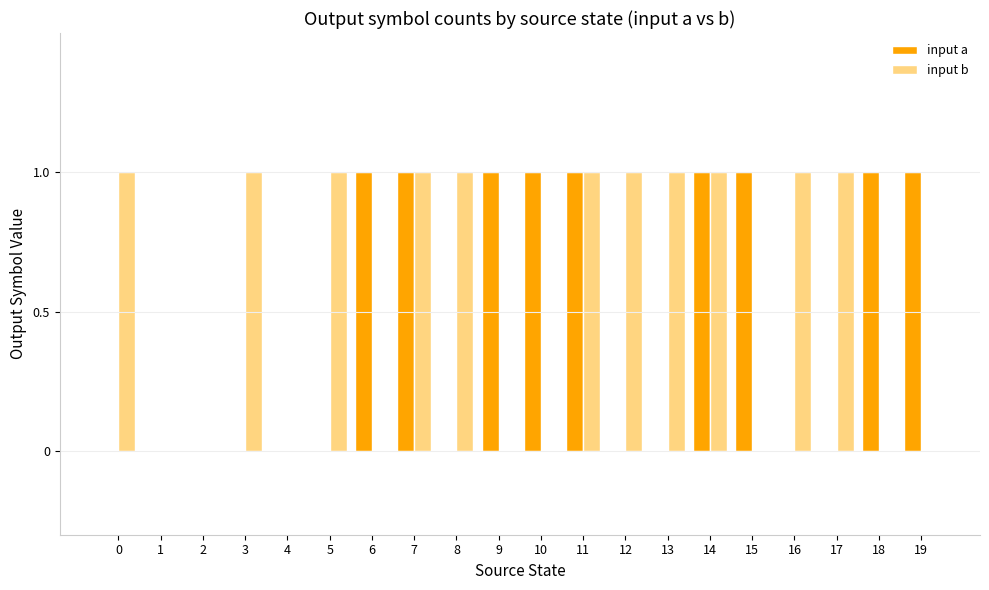

Which series has the largest total across all categories?

input b